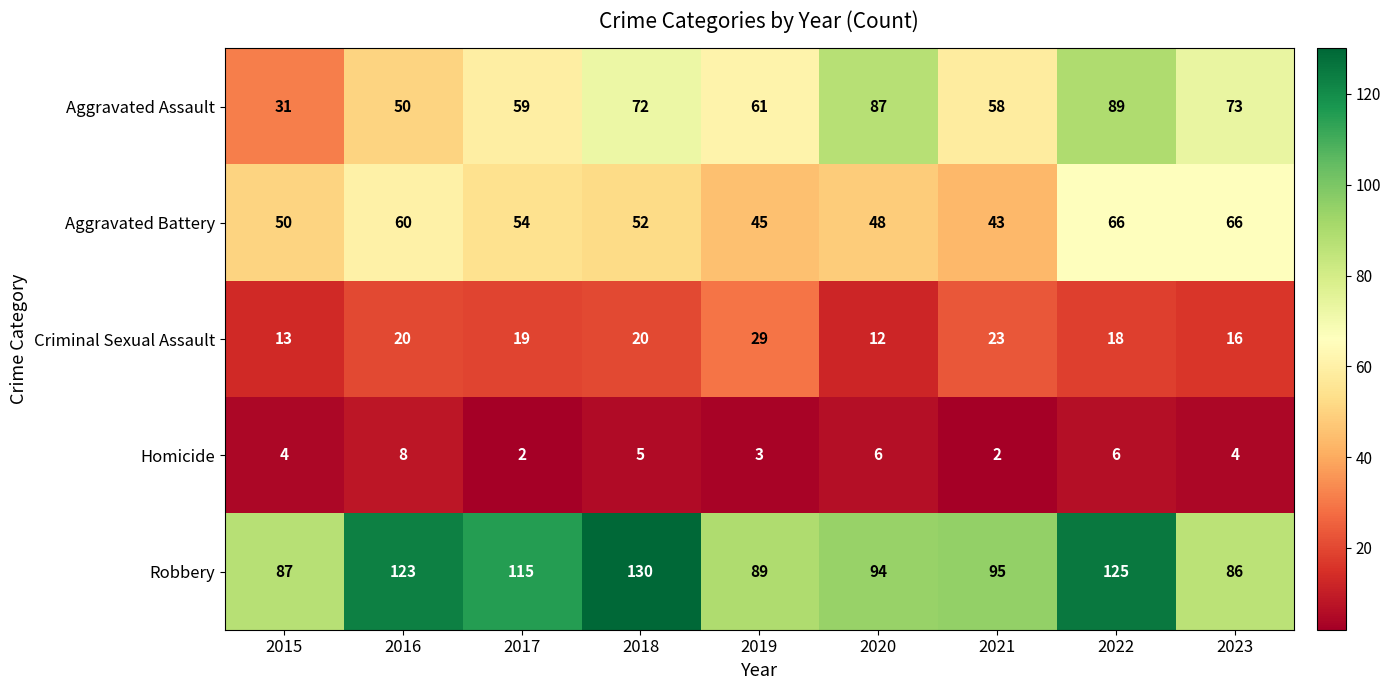

Which series has the widest spread of values?

Aggravated Assault